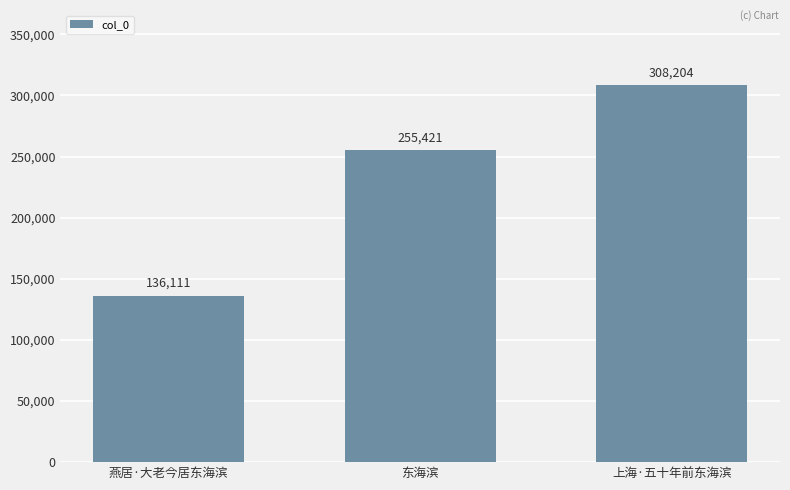

Rank the categories by value from highest to lowest.

上海·五十年前东海滨, 东海滨, 燕居·大老今居东海滨